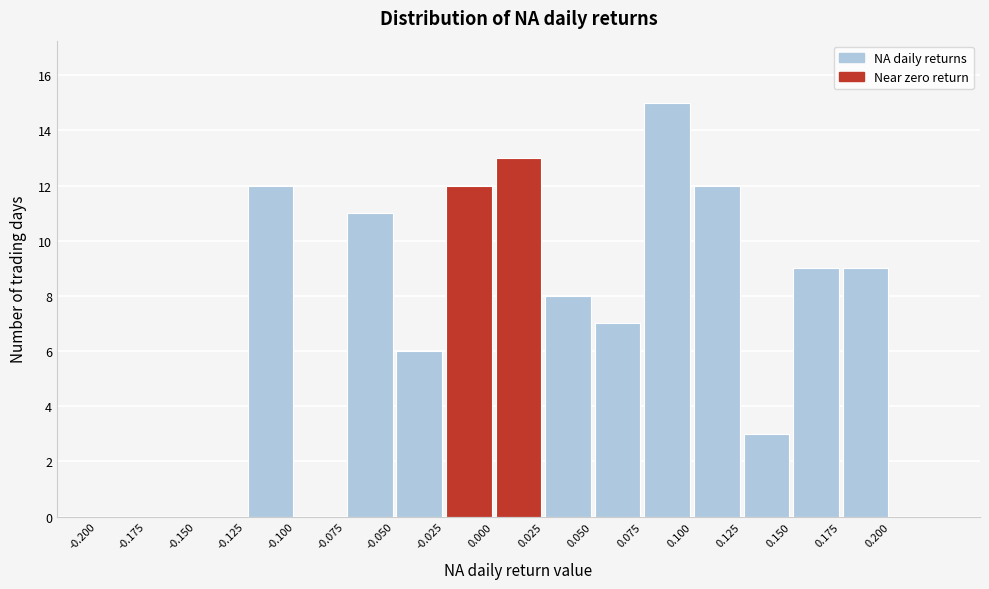

Which range on the x-axis has the tallest bar?

0.075 to 0.100